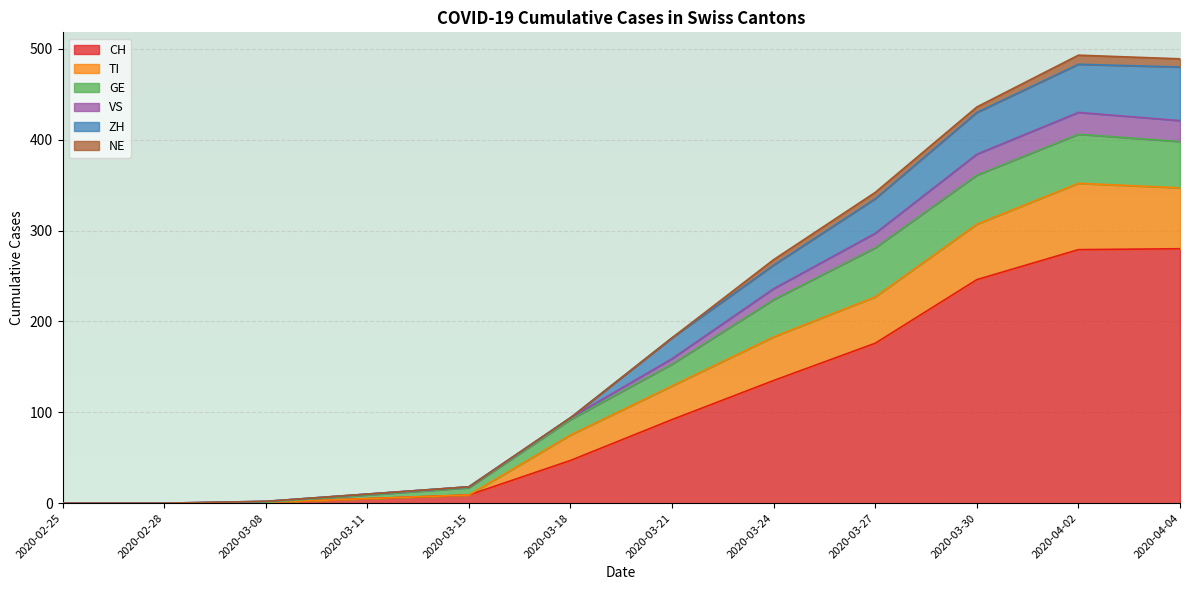

True or false: TI and ZH cross at least once.

False